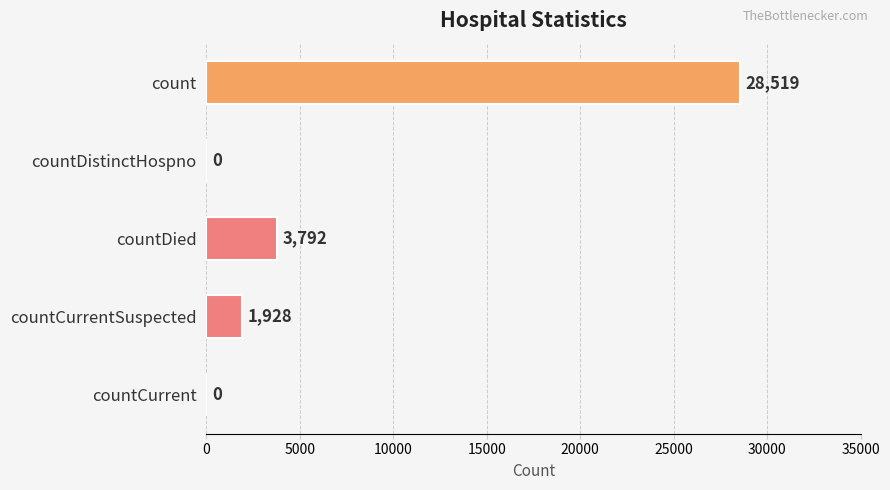

Where is the data nearest to the value 14259?

countDied